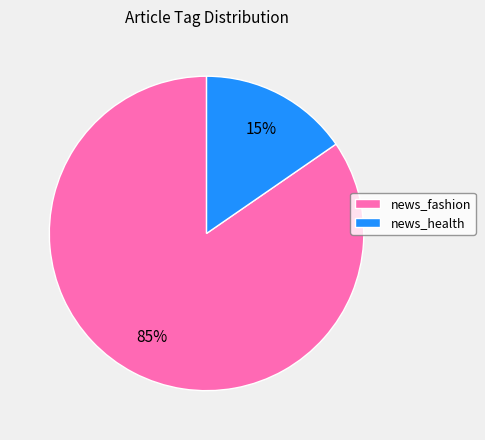

What is the largest slice in the pie chart?

news_fashion